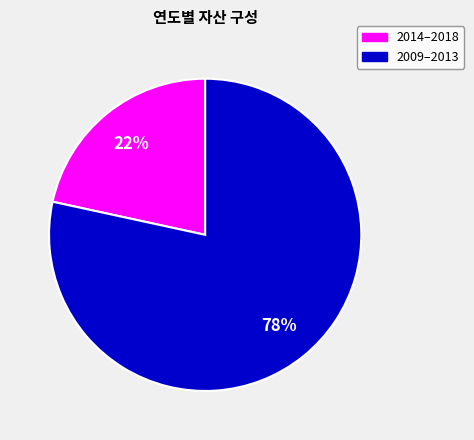

Does any single category account for the majority?

Yes